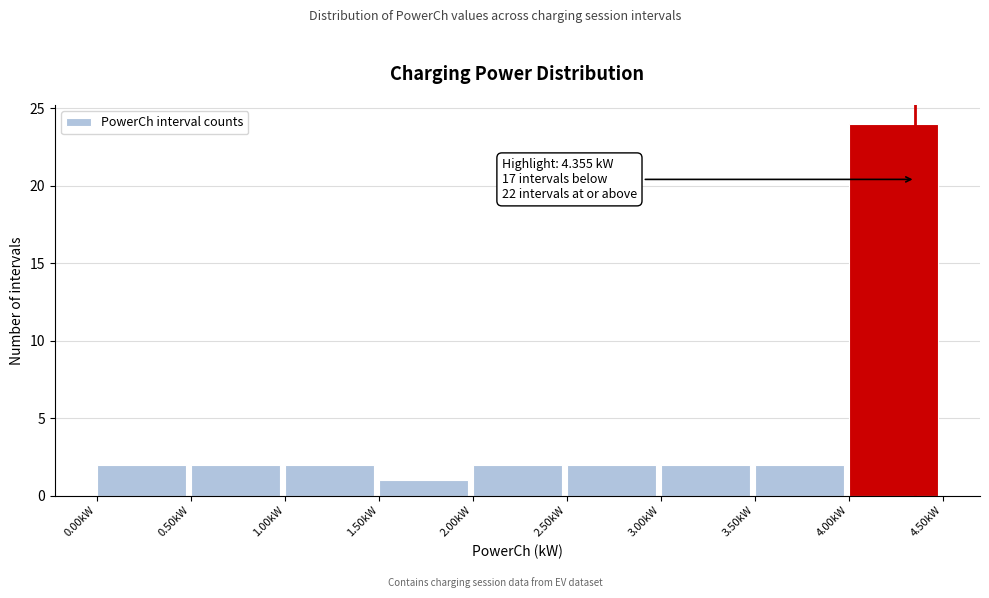

Over which range of the x-axis is the bar tallest?

4.0 to 4.5